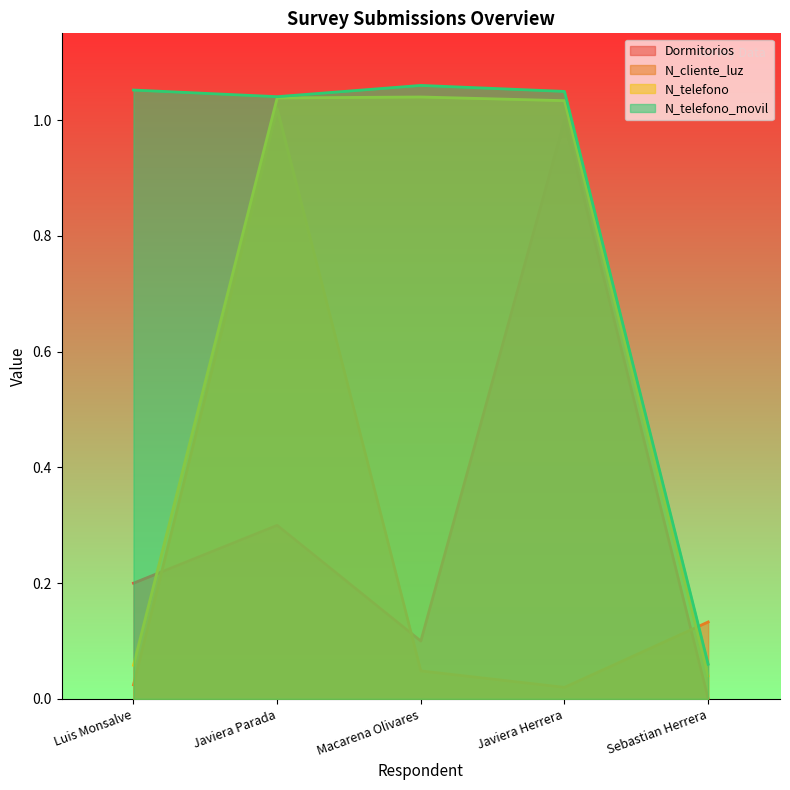

Which series changed the most between Javiera Parada and Javiera Herrera?

N_cliente_luz